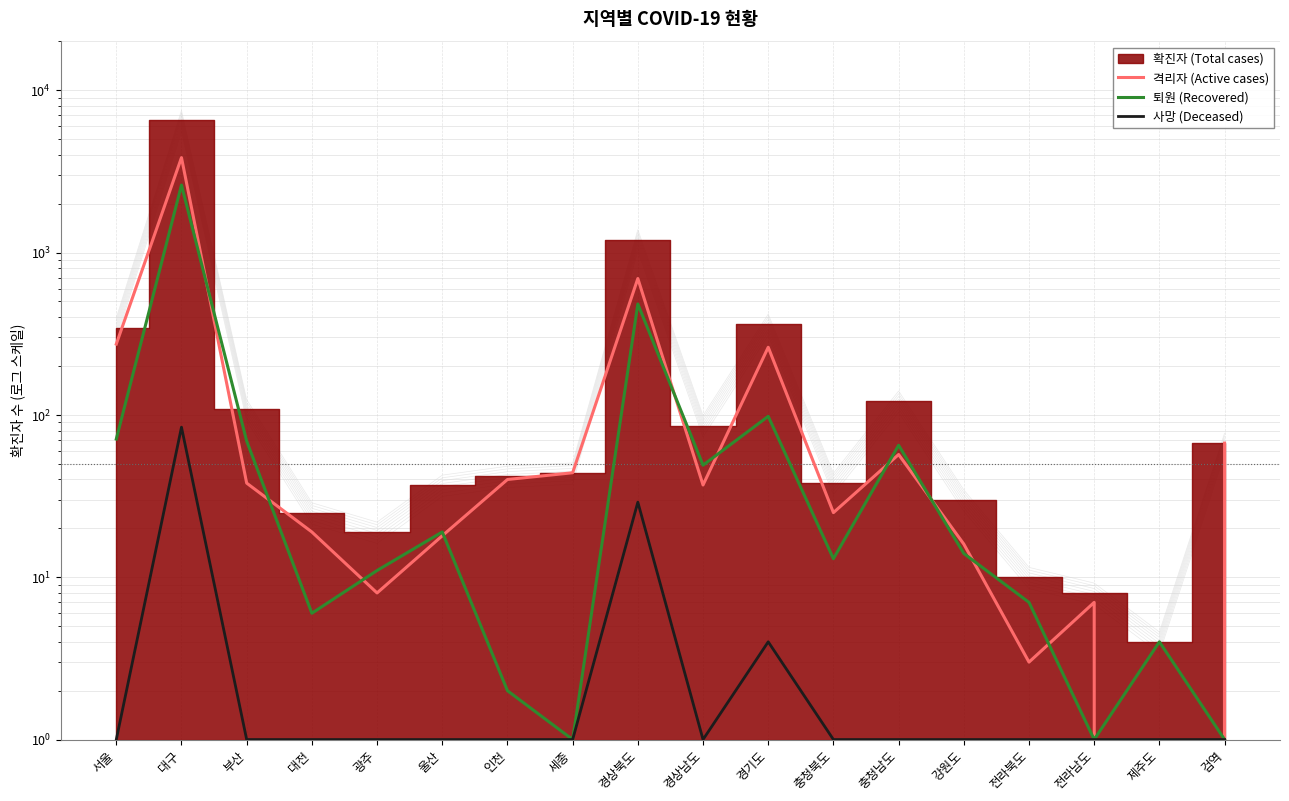

Which label corresponds to the largest value in the chart?

대구